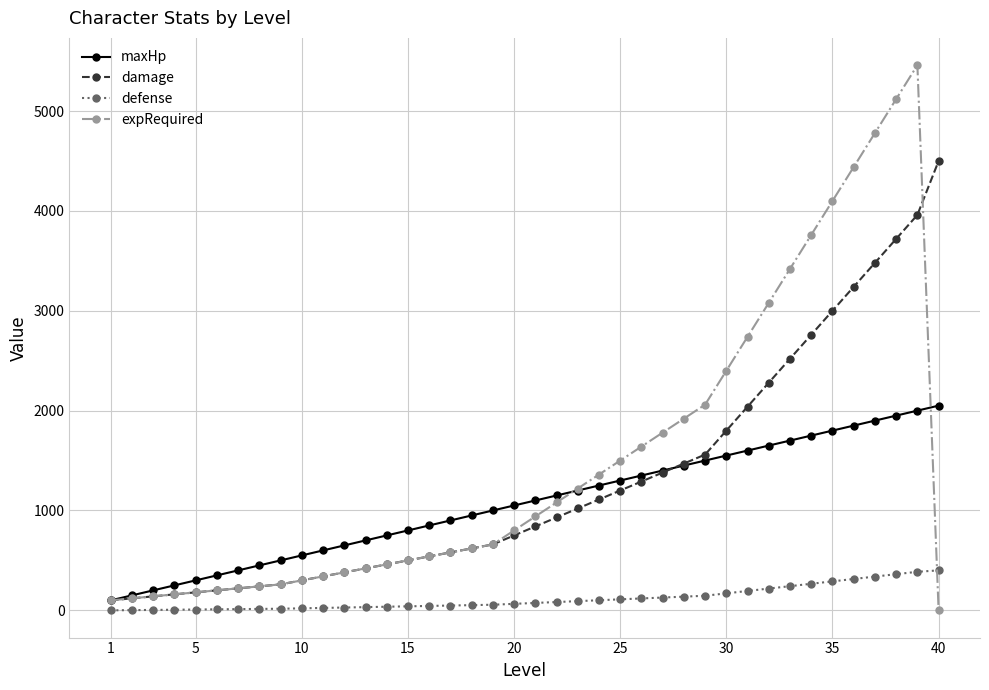

What are all the series names shown in the legend?

maxHp, damage, defense, expRequired